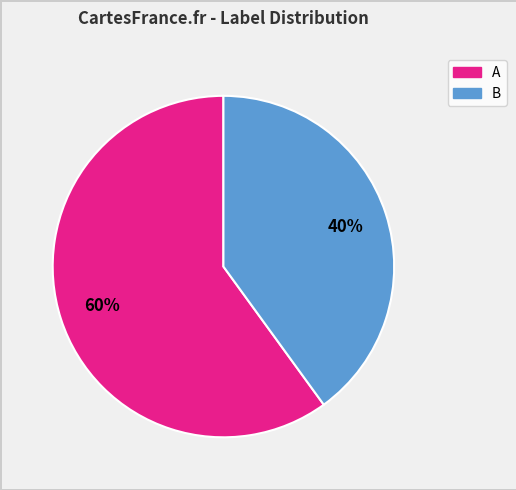

Count the number of slices in the pie.

2